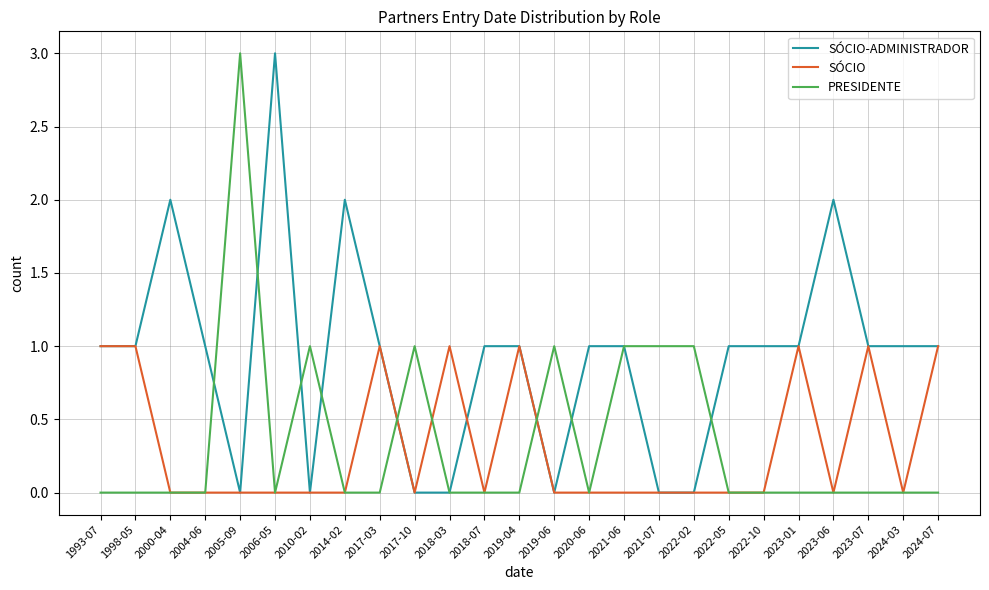

What is the maximum value for PRESIDENTE?

3